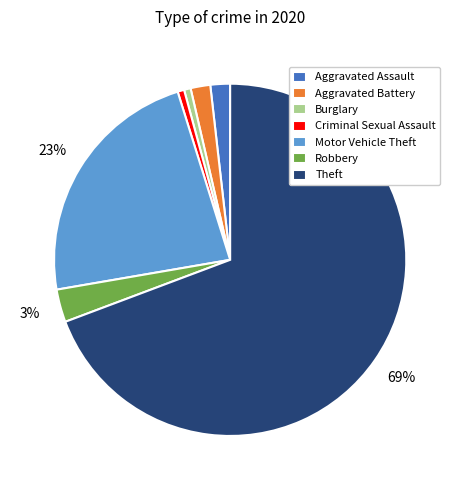

Is it true that Robbery is 3% of the pie?

True